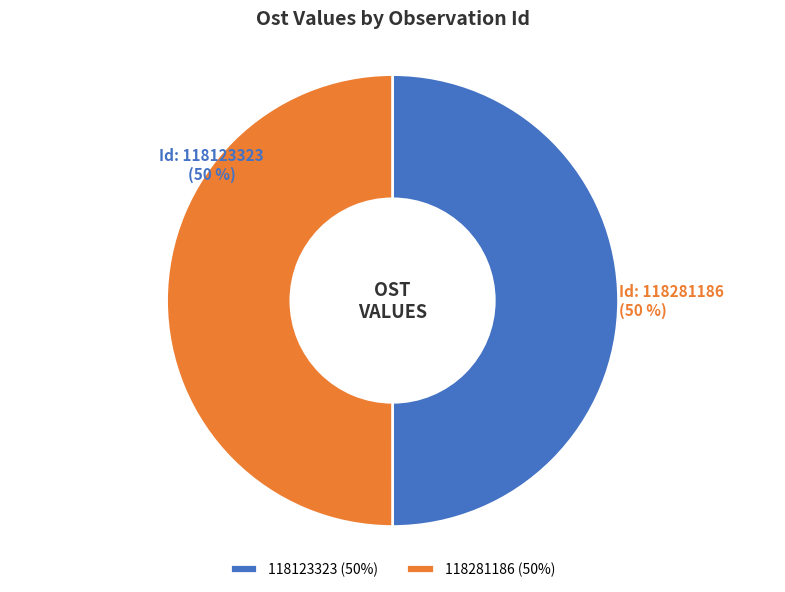

To the nearest percent, what is the average slice percentage?

50%